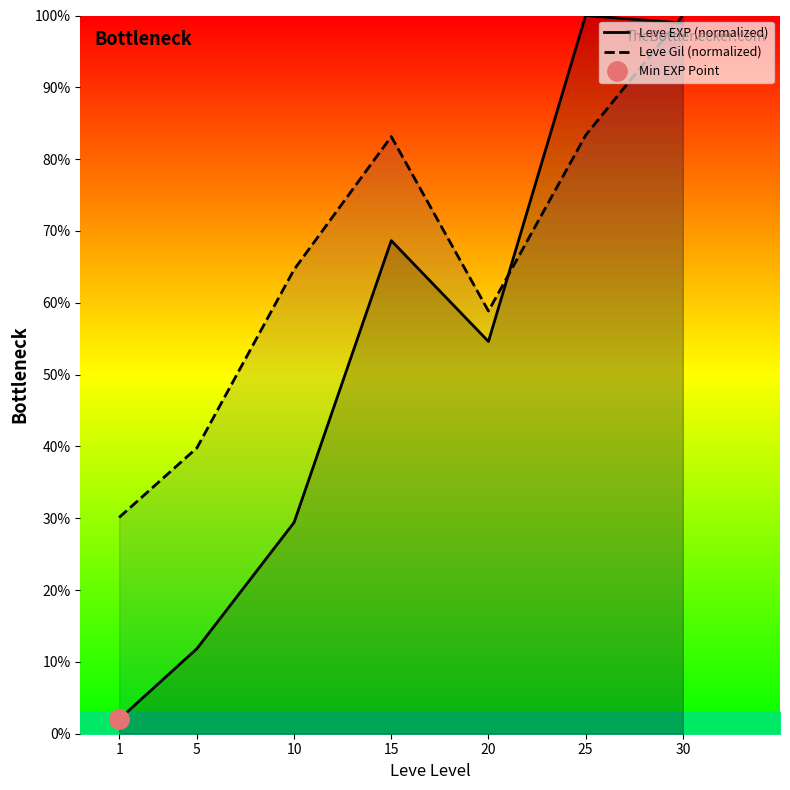

What is the sum of all Leve EXP (normalized) values?

365.5